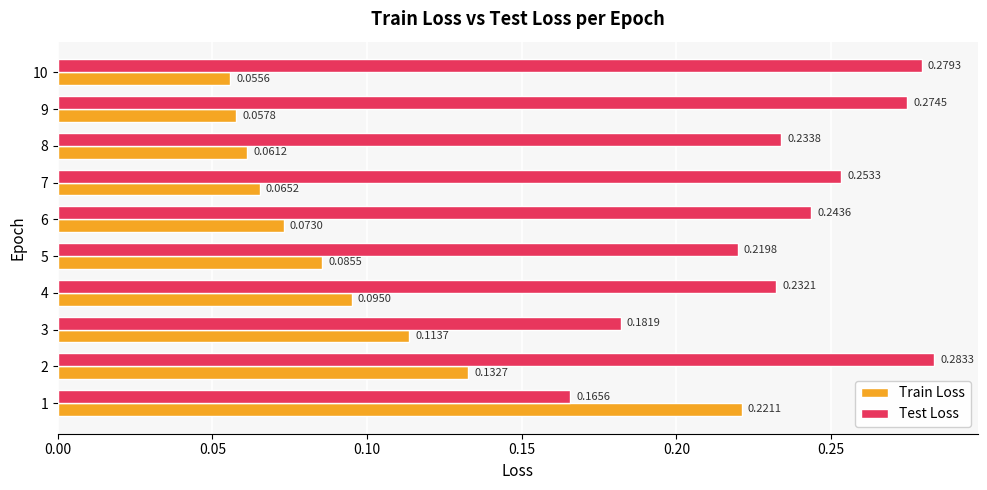

List the series in order of their peak value, highest first.

Test Loss, Train Loss